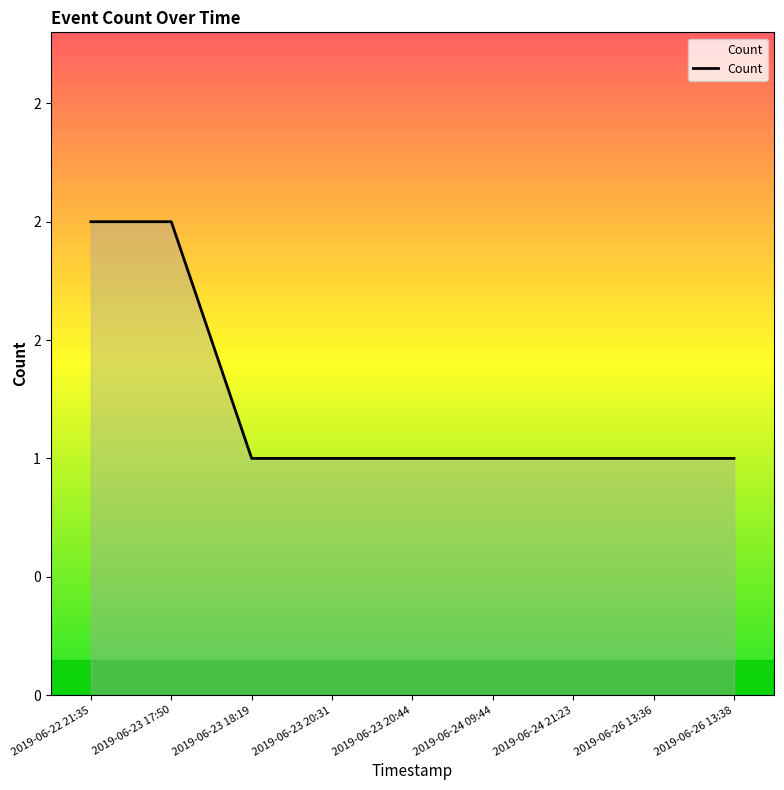

What is the label of the 1st point from the right?

2019-06-26 13:38